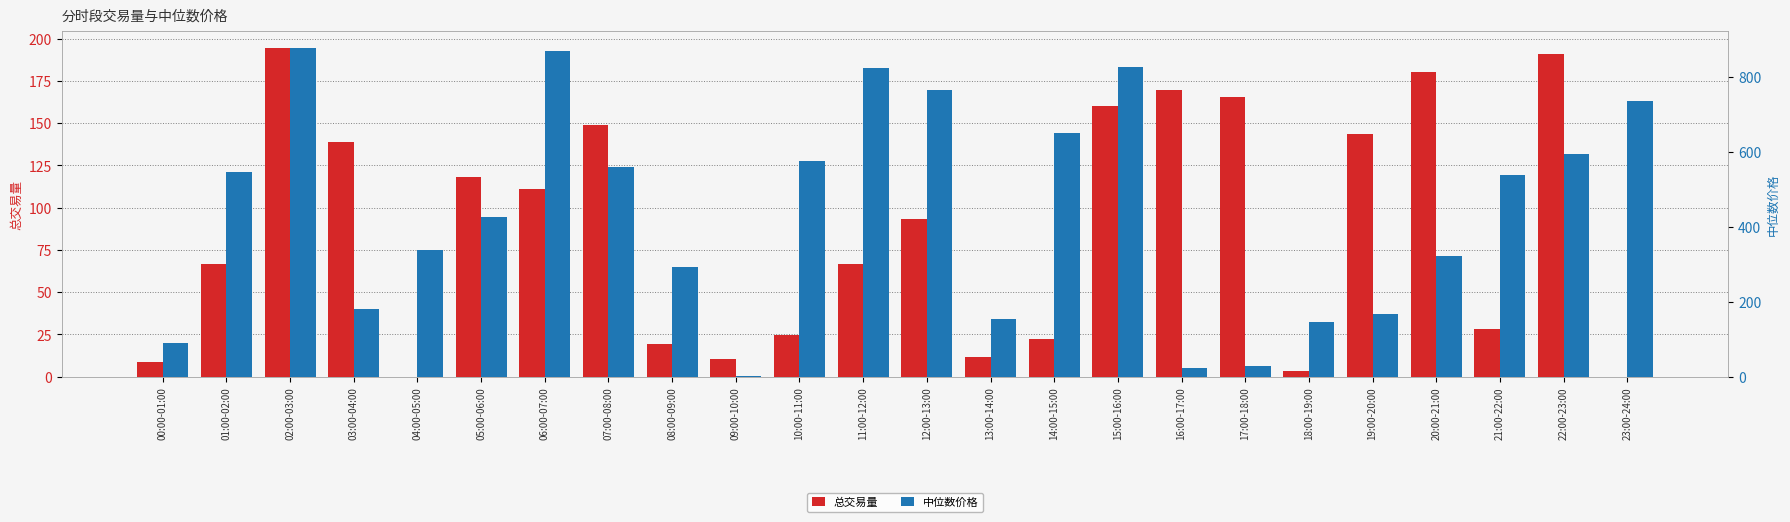

At 04:00-05:00, list the series in order from smallest to largest.

总交易量, 中位数价格